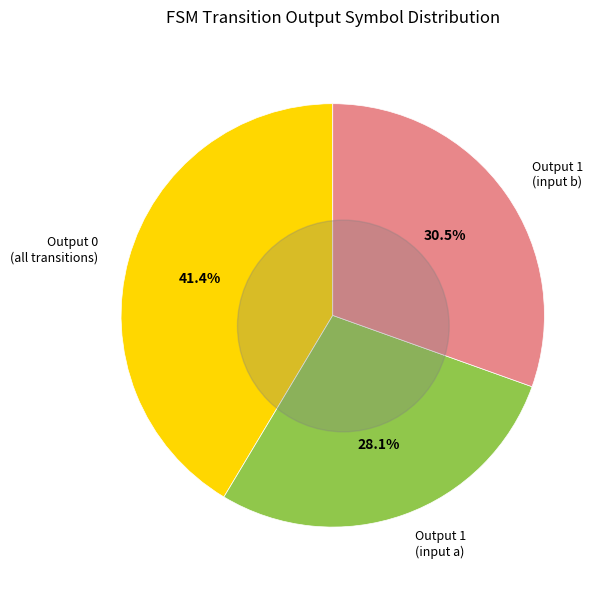

Between output_symbol=1 (input b) and output_symbol=0 (input a), which is larger?

output_symbol=0 (input a)